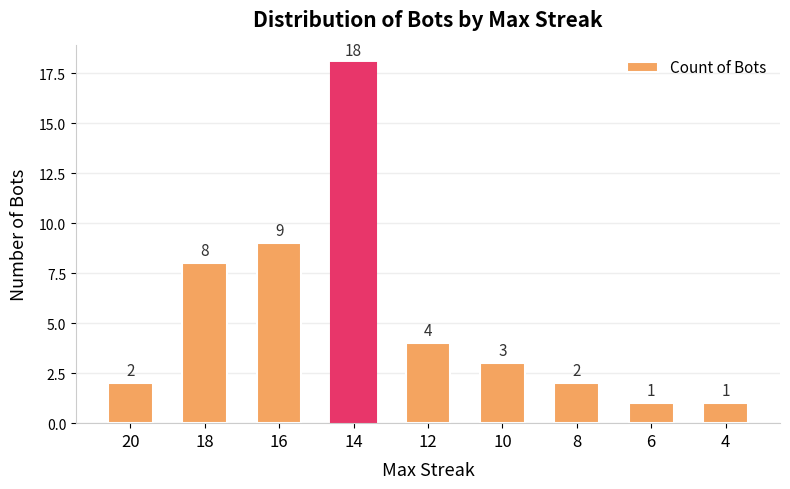

Reading left to right, transcribe all the data shown in this chart.

20=2	18=8	16=9	14=18	12=4	10=3	8=2	6=1	4=1